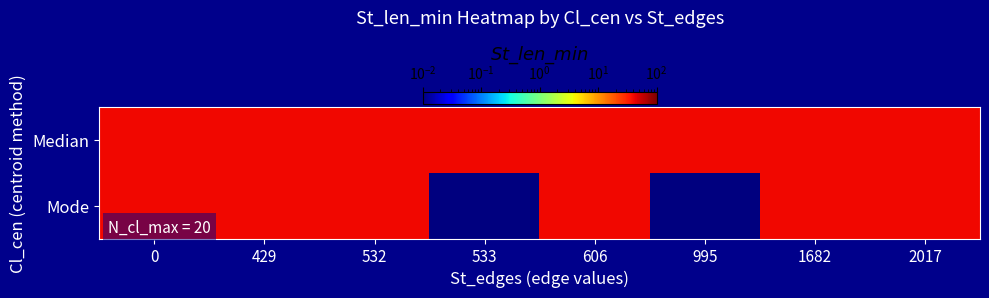

Reading right to left, extract all data points from this chart.

Median: 2017=40.0	1682=40.0	995=40.0	606=40.0	533=40.0	532=40.0	429=40.0	0=40.0
Mode: 2017=40.0	1682=40.0	995=0.0	606=40.0	533=0.0	532=40.0	429=40.0	0=40.0